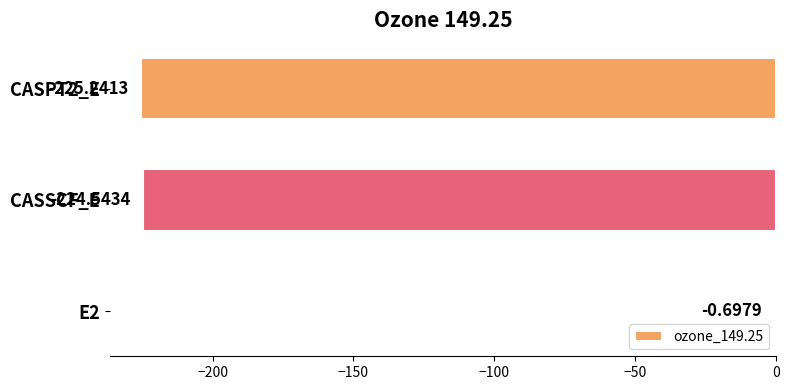

What is the sum of the values at CASPT2_E and E2?

-225.9